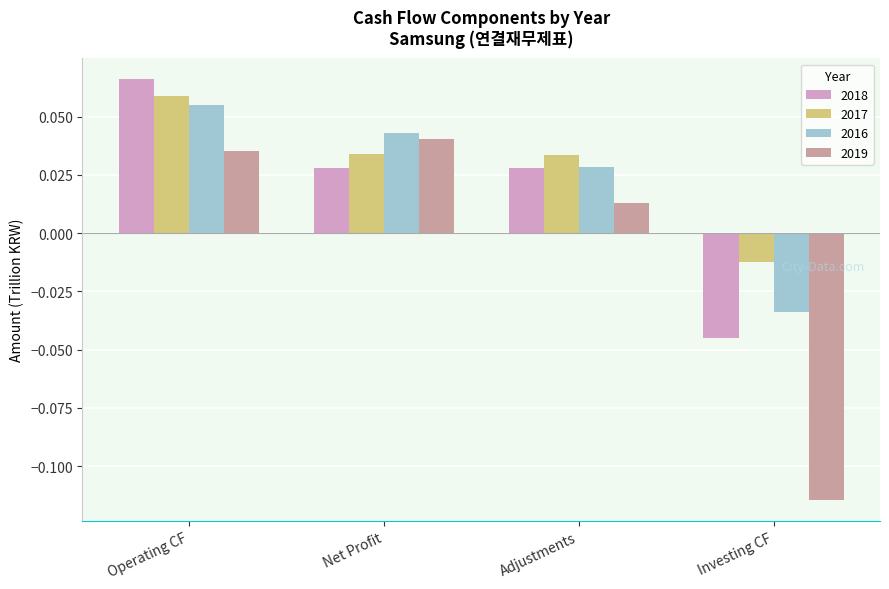

The value of 2017 at Net Profit is 0.1. True or false?

False